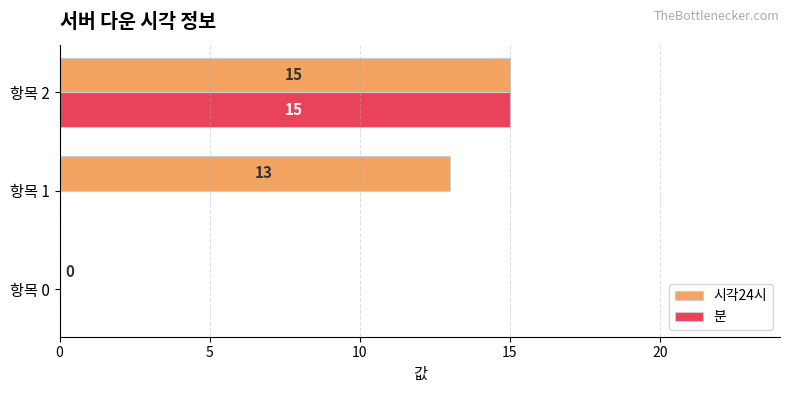

Count the number of data series in this chart.

2